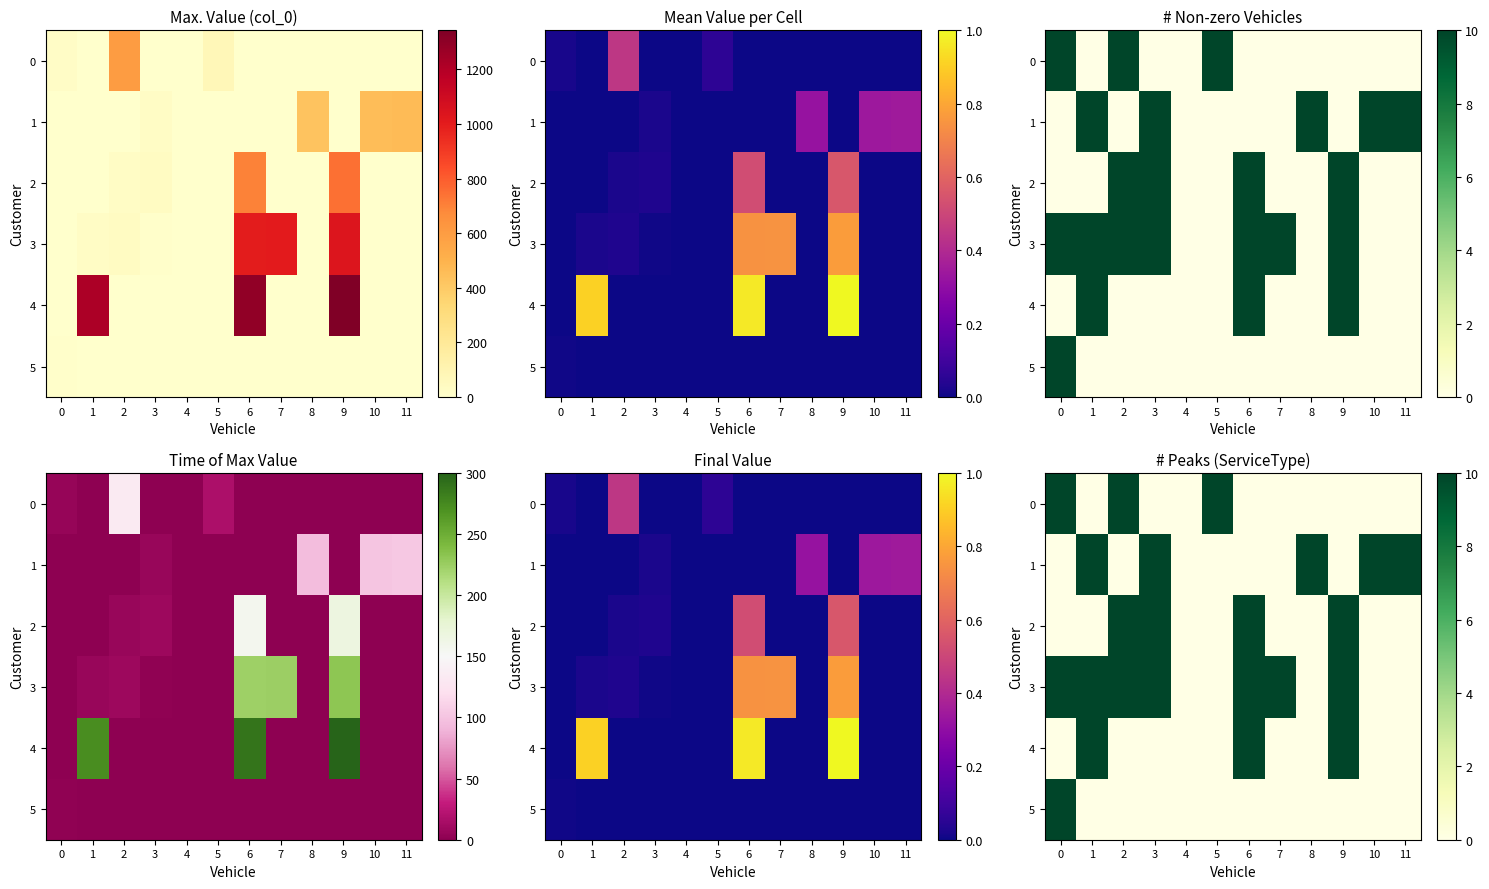

Which series has the largest total across all categories?

3